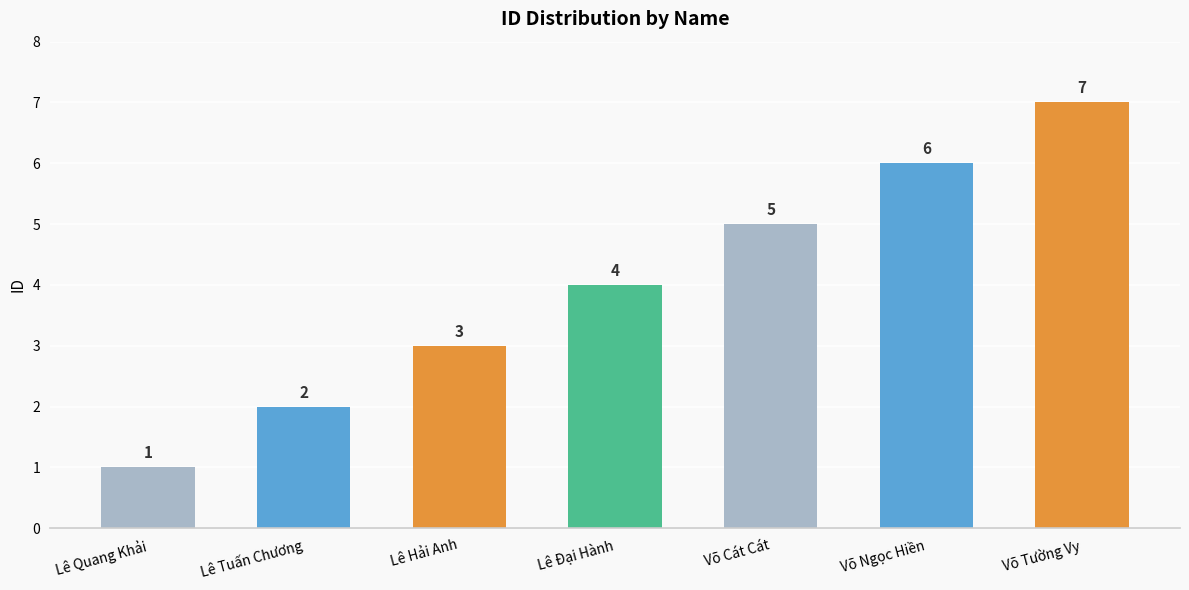

What is the value of the 2nd bar from the left?

2